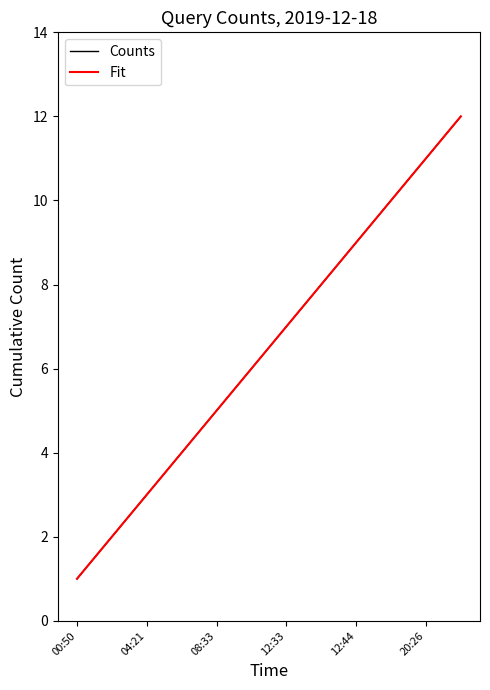

Is this an area chart (filled region under the line)?

No